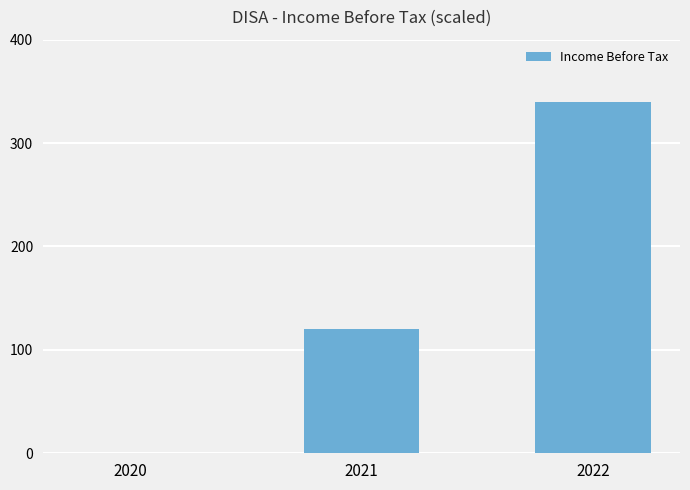

How many values are between 0 and 340?

3